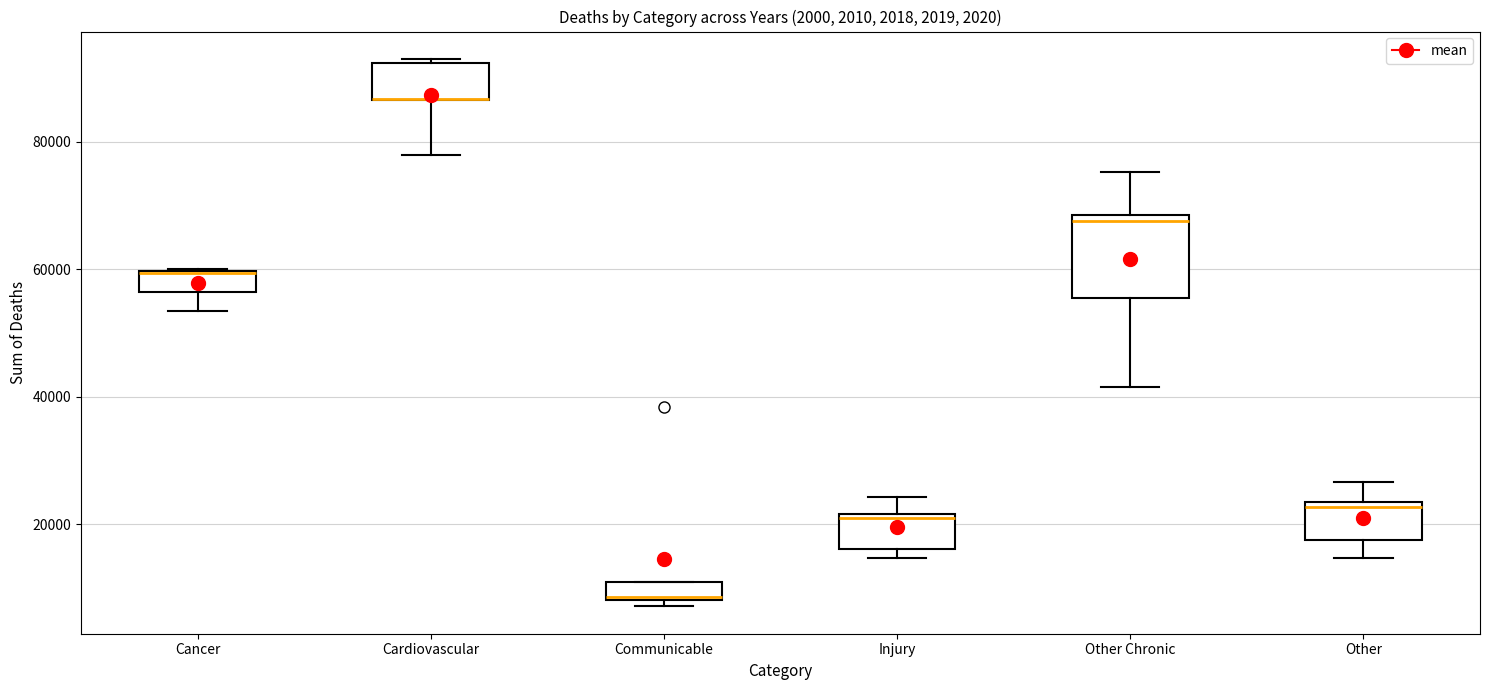

Which box is the tallest, from its lower edge to its upper edge?

Other Chronic